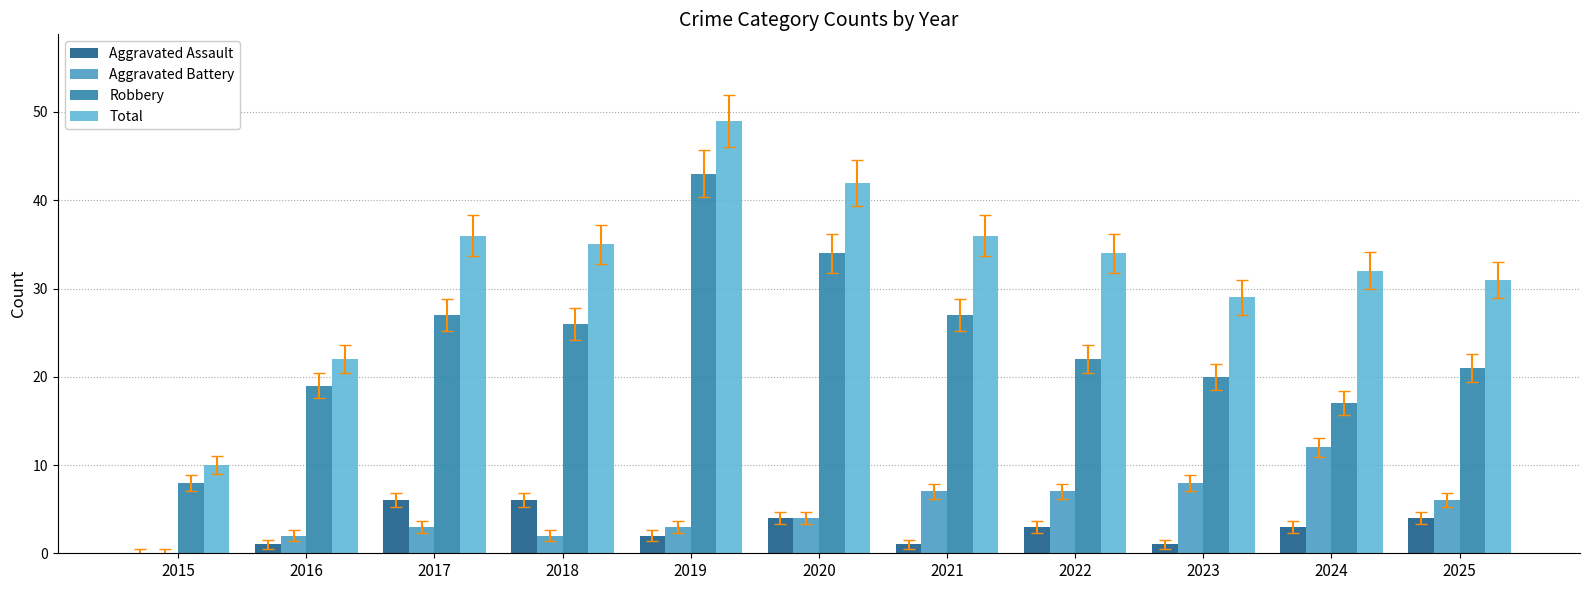

At which label is Robbery closest to 25?

2018